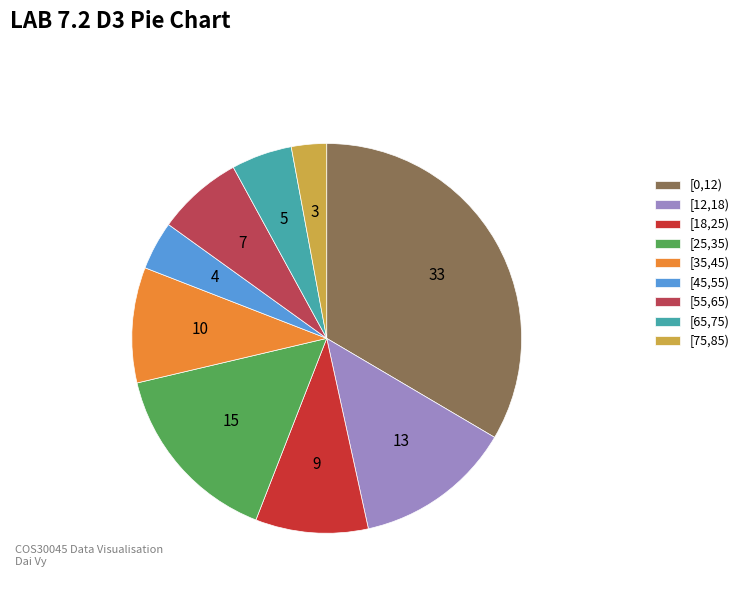

What is the ratio of the value at [25,35) to the value at [55,65)?

2.2